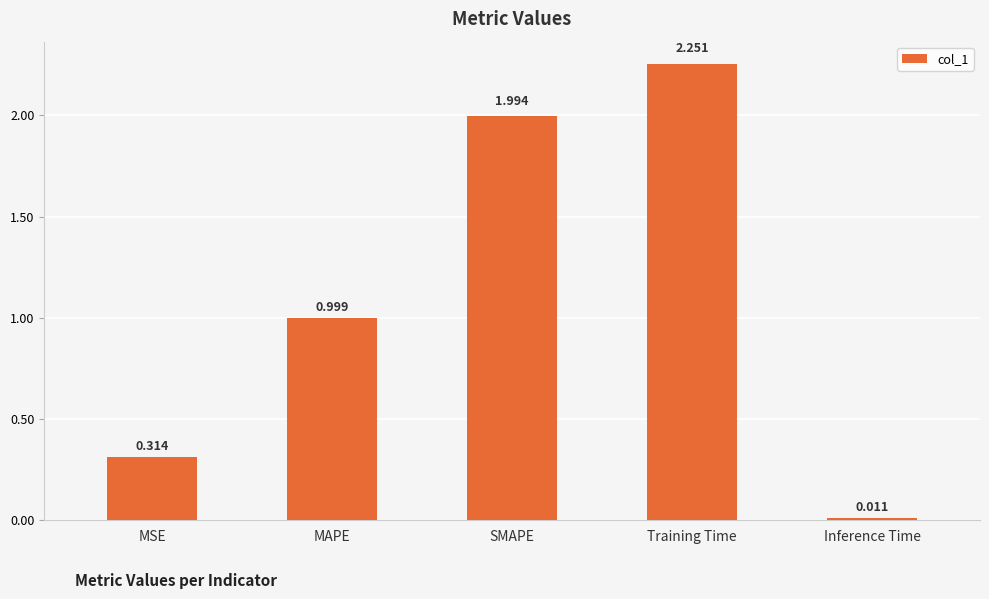

Are the bars grouped side by side (vs. stacked)?

No